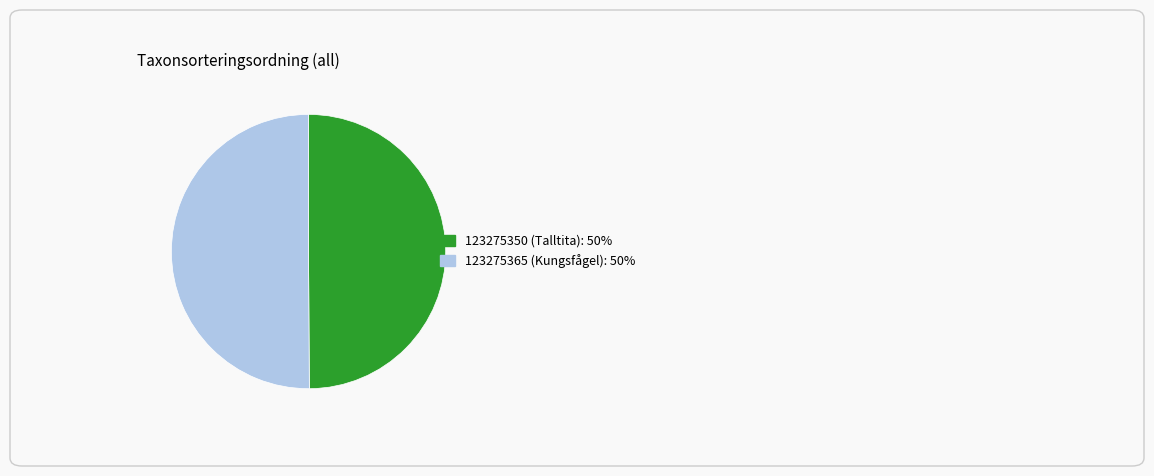

Count the number of slices in the pie.

2